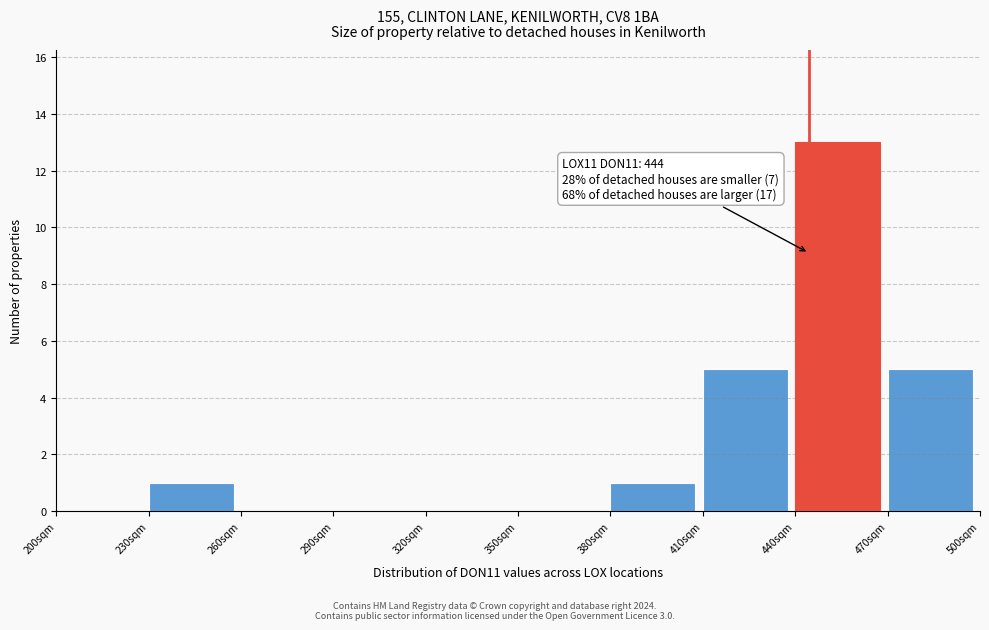

Over which range of the x-axis is the bar tallest?

440 to 470